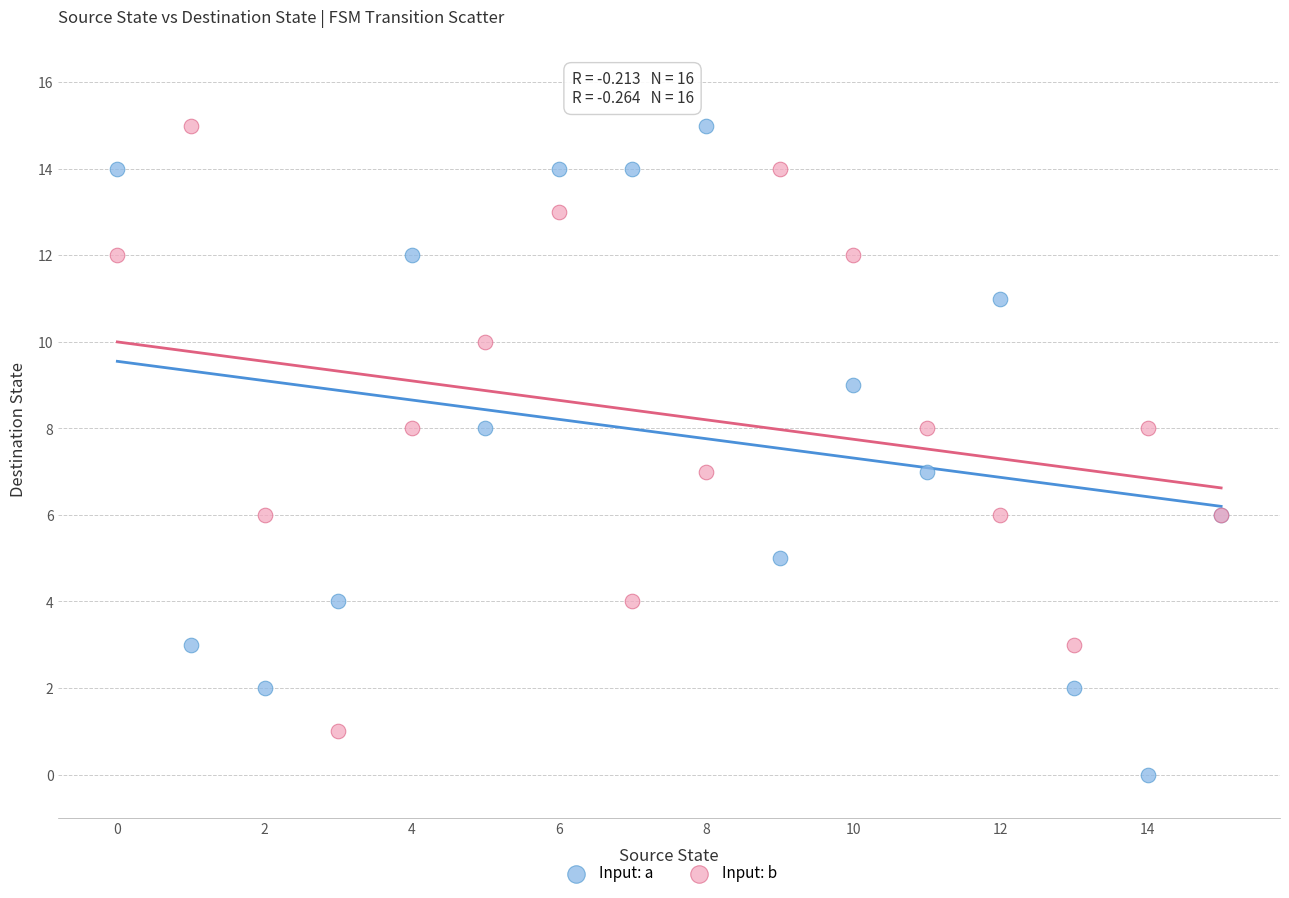

What are all the series names shown in the legend?

Input: a, Input: b